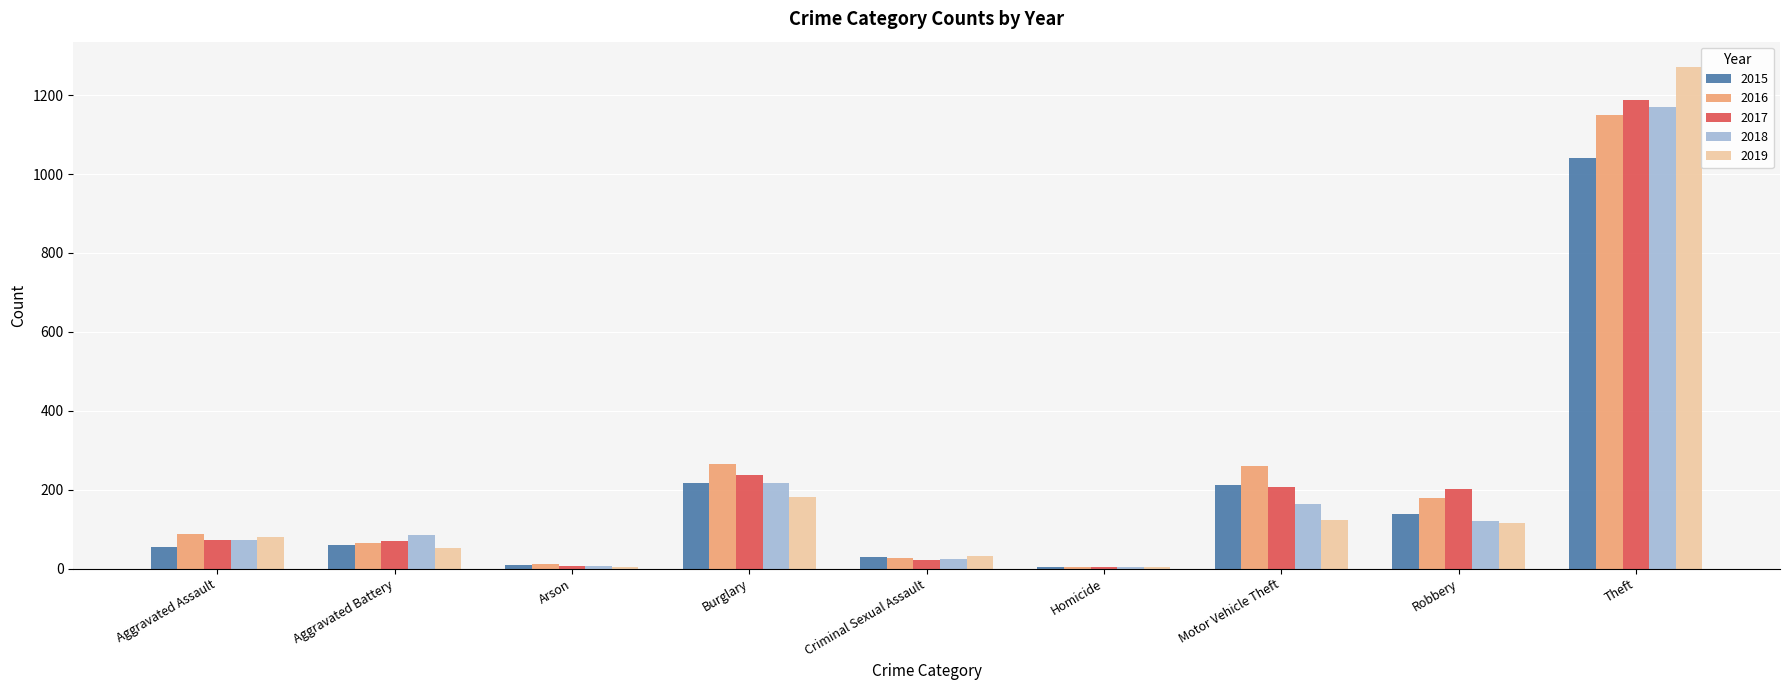

How many data points does each series have?

9